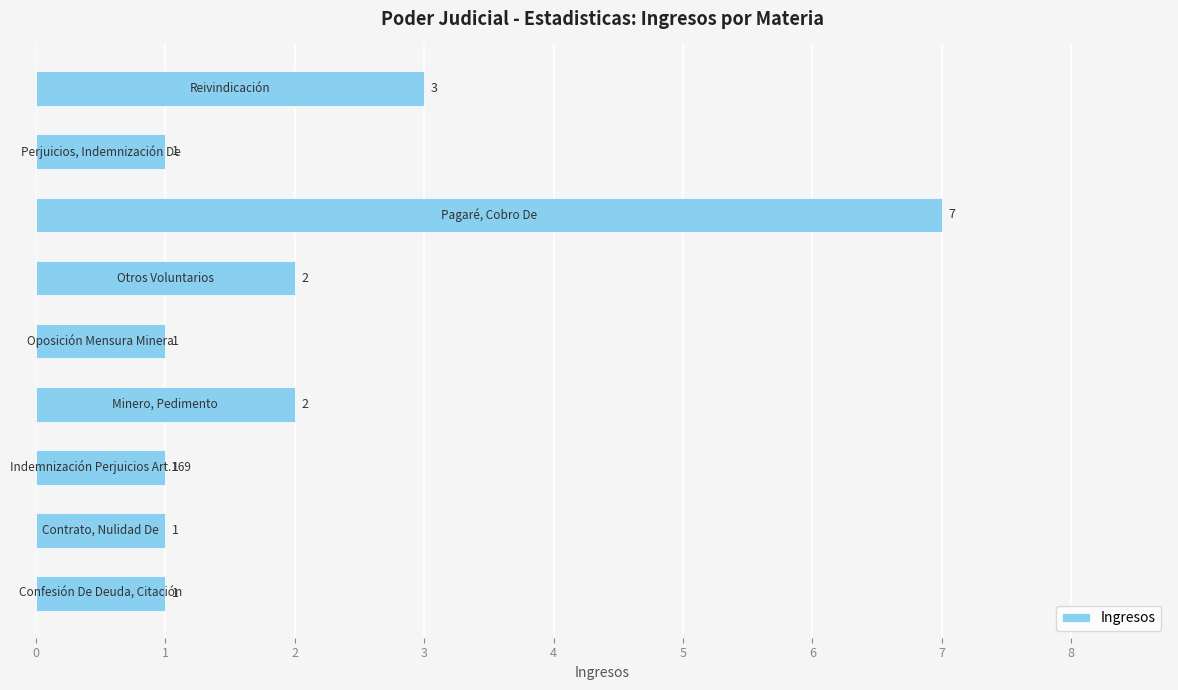

Count the values in the range 1 to 2.

7